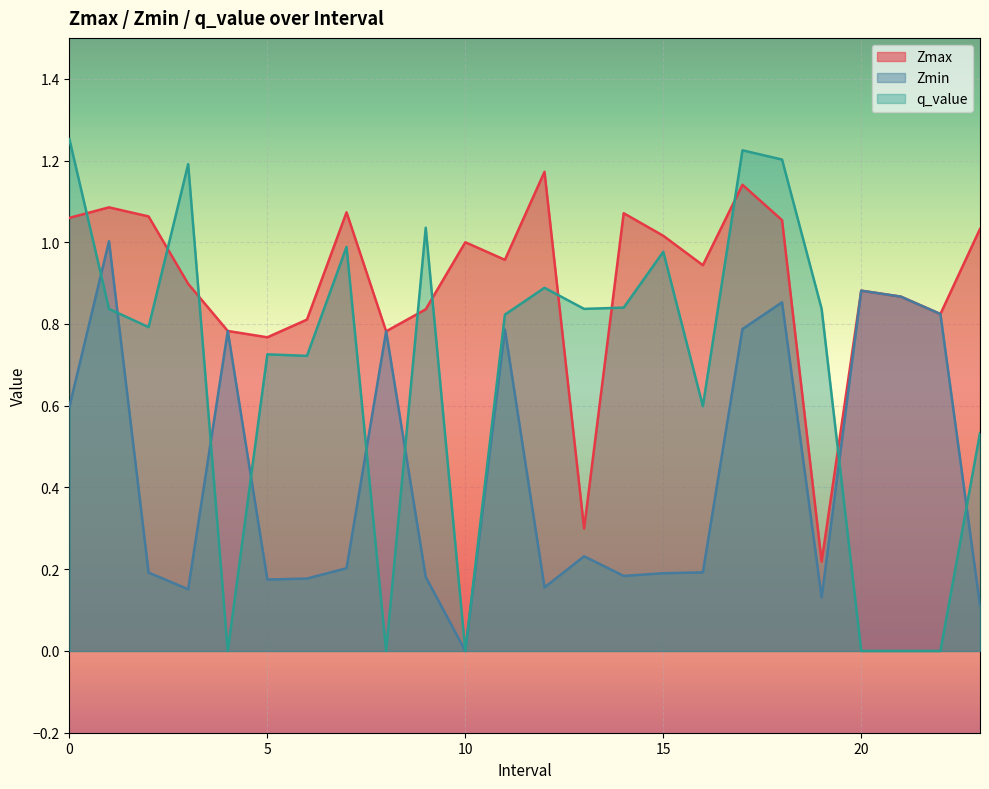

What is the total value across all series at 23.0?

1.7